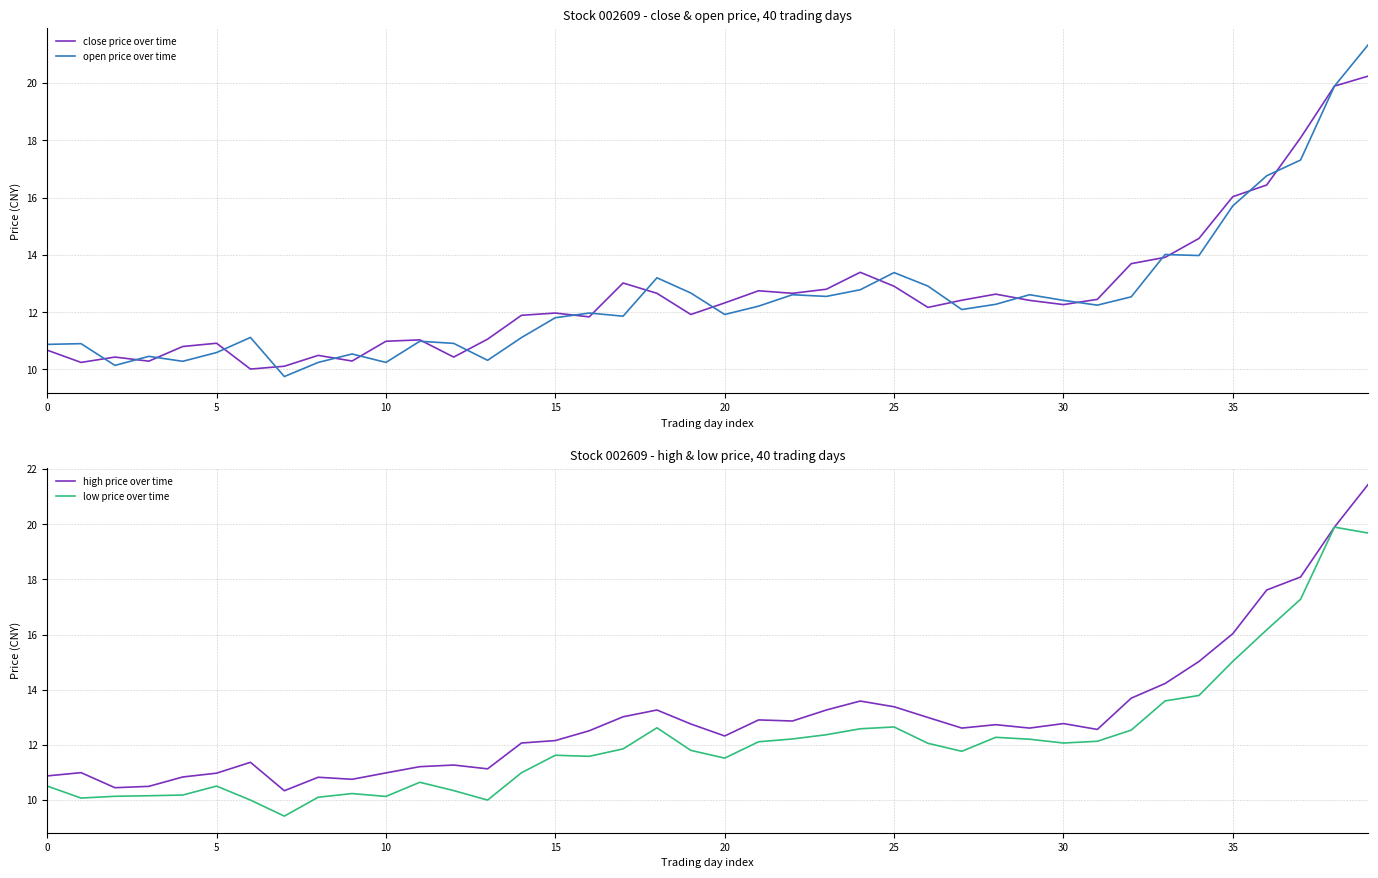

What is the highest value of the open price over time series?

21.3